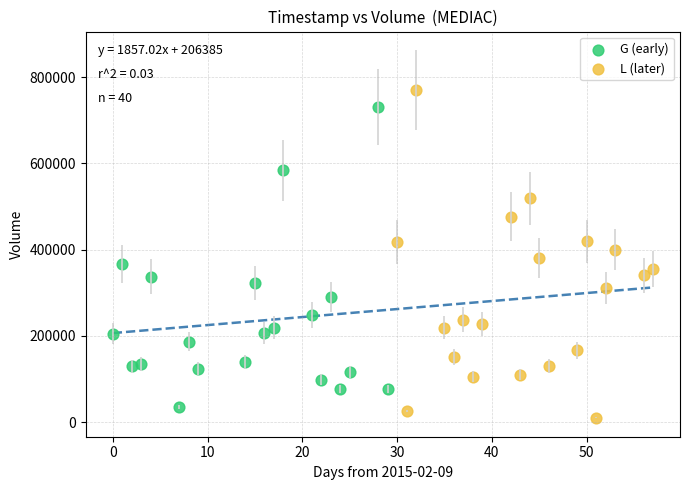

Which series has the largest Y range (max minus min)?

L (later)